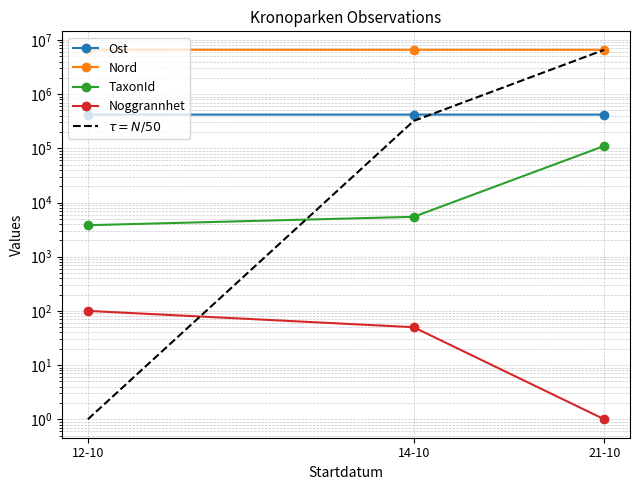

What is the sum of the Nord values at 21-10 and 12-10?

13174451.2